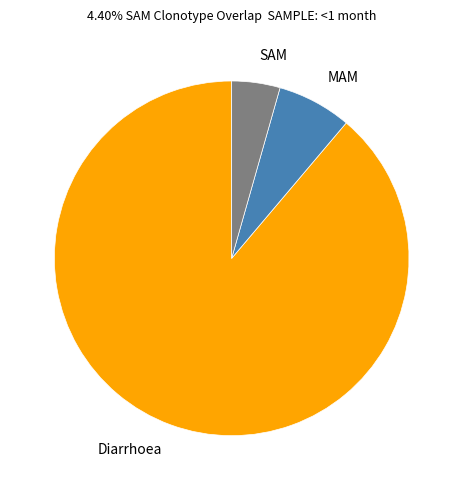

Rank the categories by value from lowest to highest.

SAM, MAM, Diarrhoea